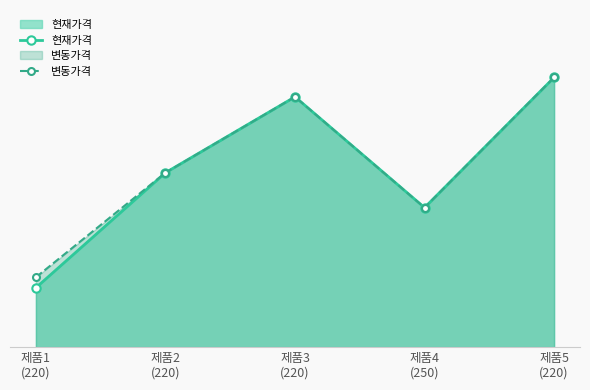

At which category is the sum across all series the highest?

제품5
(220)